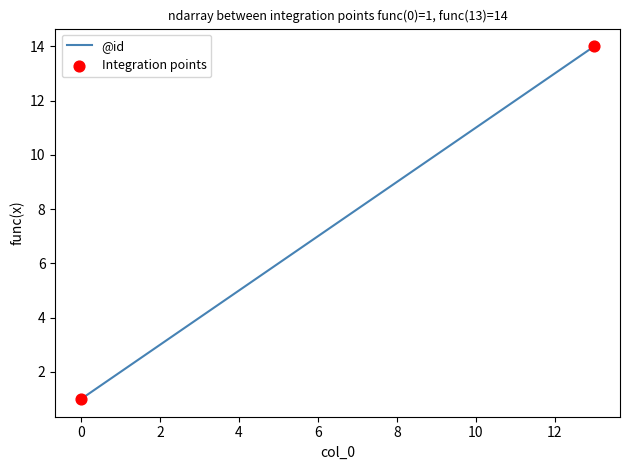

What is the difference between the maximum and minimum values?

13